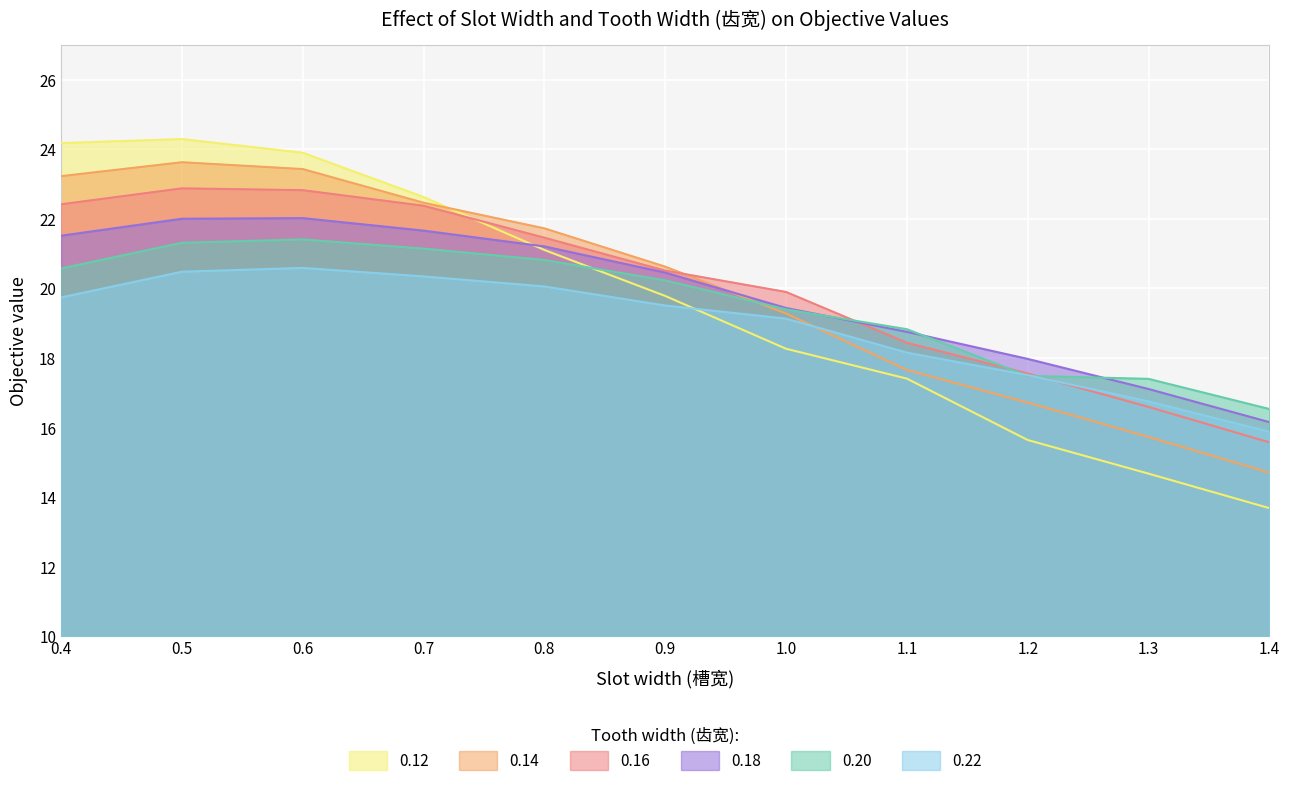

The value of 0.16 at 0.6 is 22.8. True or false?

True